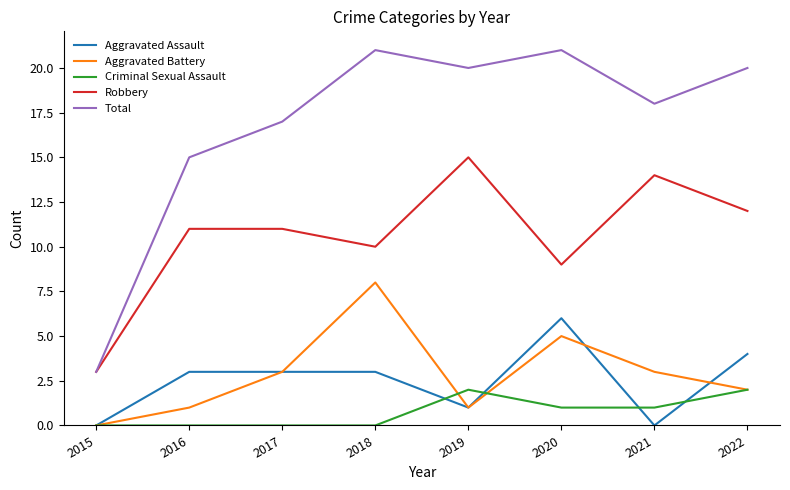

Reading left to right, what are all the values shown in this chart?

Aggravated Assault: 0	3	3	3	1	6	0	4
Aggravated Battery: 0	1	3	8	1	5	3	2
Criminal Sexual Assault: 0	0	0	0	2	1	1	2
Robbery: 3	11	11	10	15	9	14	12
Total: 3	15	17	21	20	21	18	20